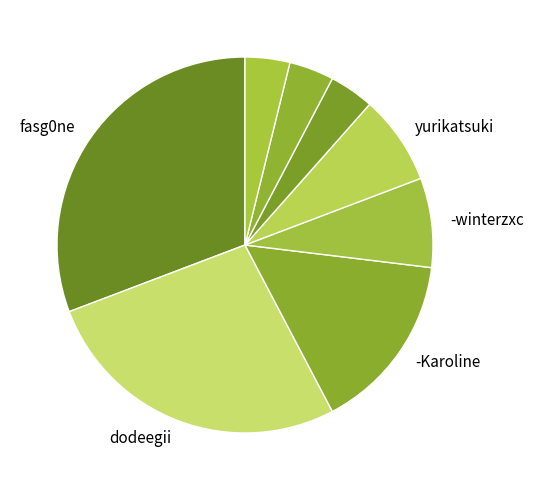

Count the number of slices in the pie.

8